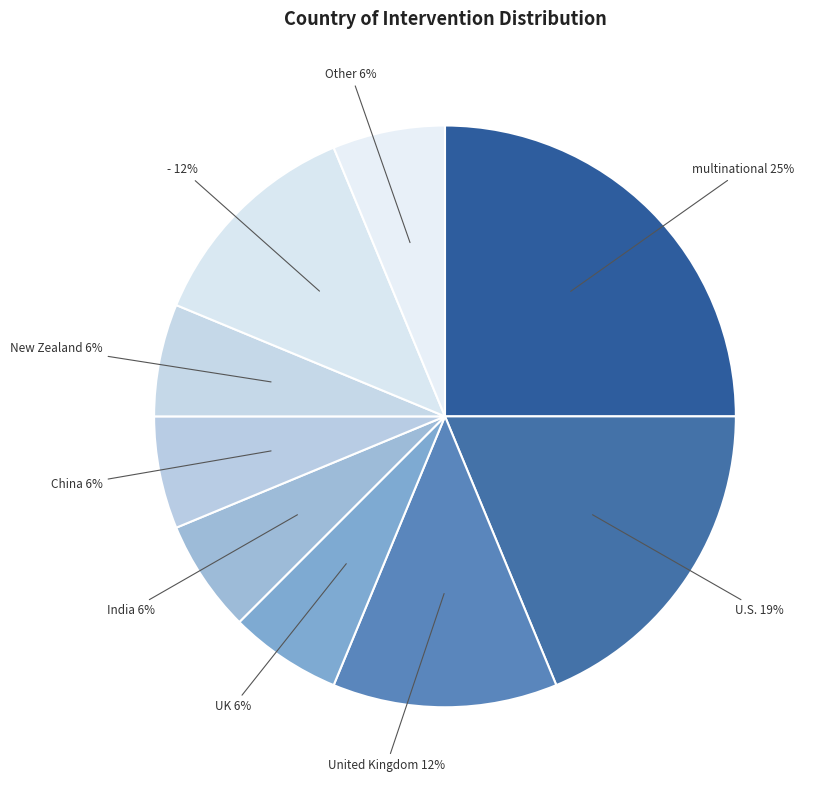

Is multinational the majority of the pie?

No